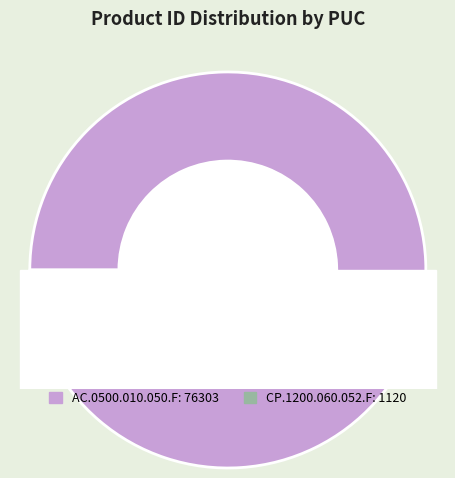

What percentage do CP.1200.060.052.F and AC.0500.010.050.F together represent?

100.0%